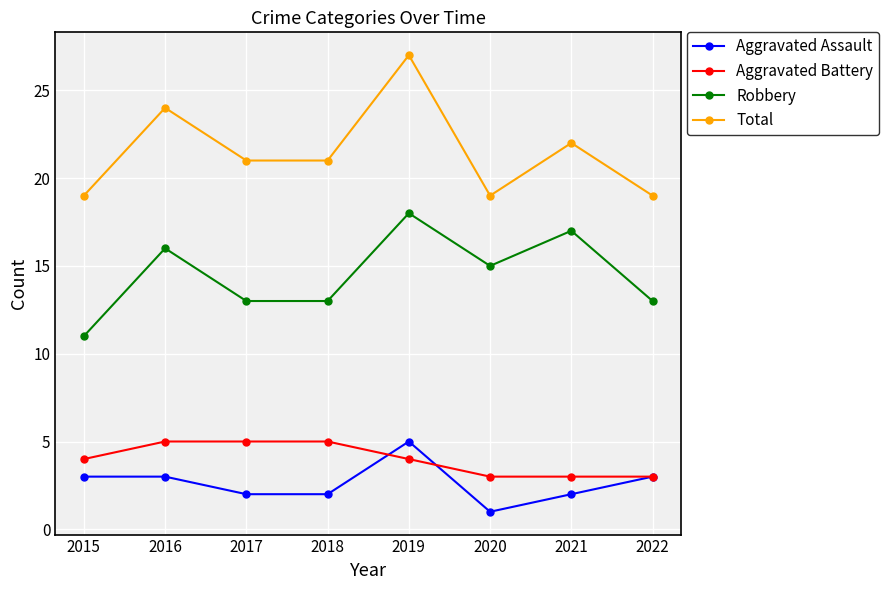

Reading left to right, transcribe all the data shown in this chart.

Aggravated Assault: 2015=3	2016=3	2017=2	2018=2	2019=5	2020=1	2021=2	2022=3
Aggravated Battery: 2015=4	2016=5	2017=5	2018=5	2019=4	2020=3	2021=3	2022=3
Robbery: 2015=11	2016=16	2017=13	2018=13	2019=18	2020=15	2021=17	2022=13
Total: 2015=19	2016=24	2017=21	2018=21	2019=27	2020=19	2021=22	2022=19